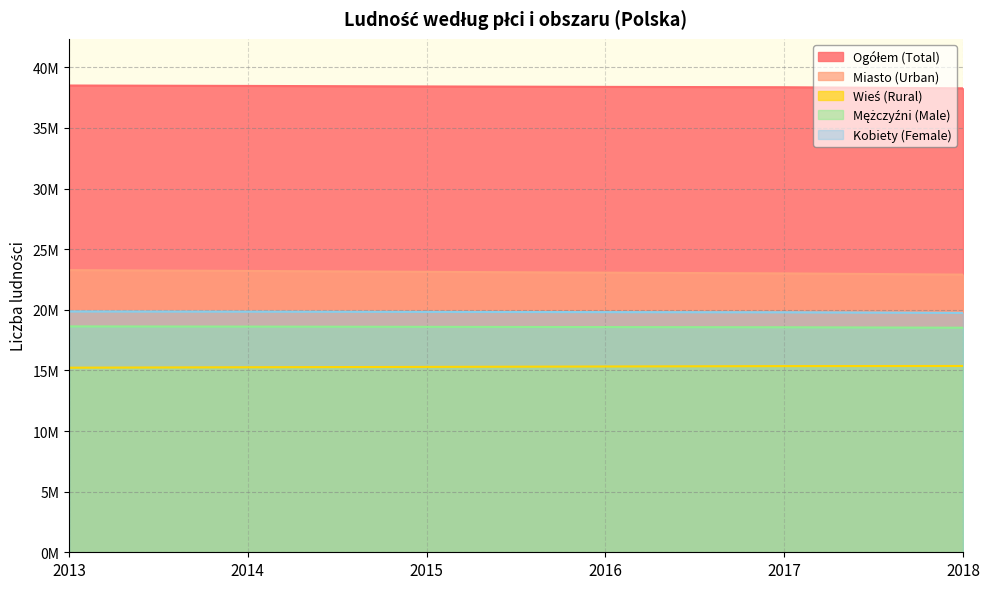

What is the spread (max minus min) of values at 2013?

23271664